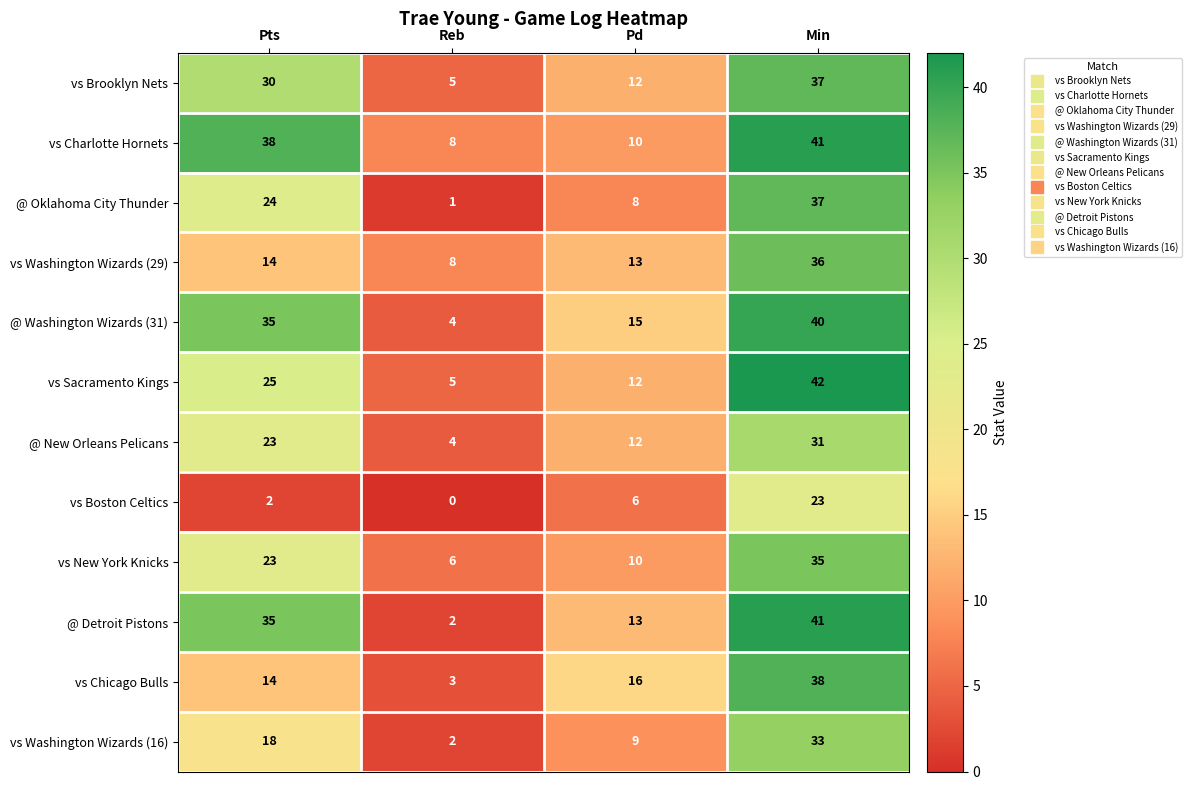

What is the sum of the @ Oklahoma City Thunder values at Reb and Min?

38